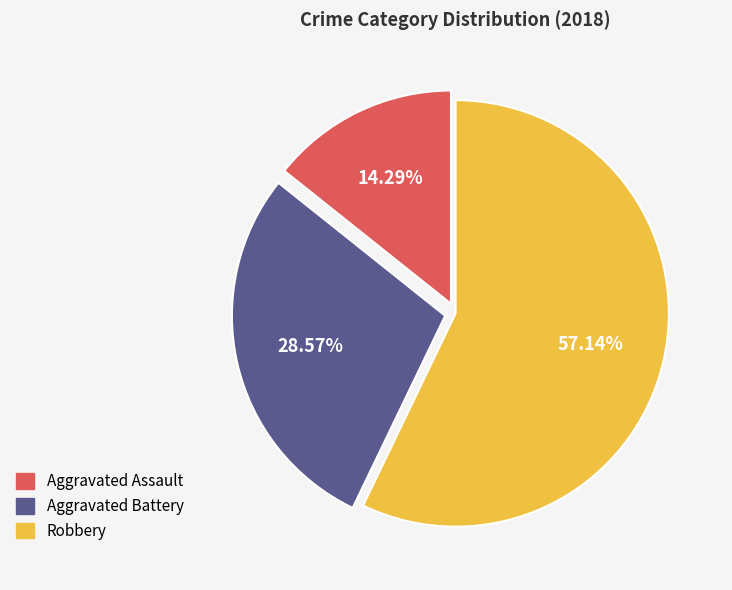

What percentage is the Robbery slice, to the nearest percent?

57%